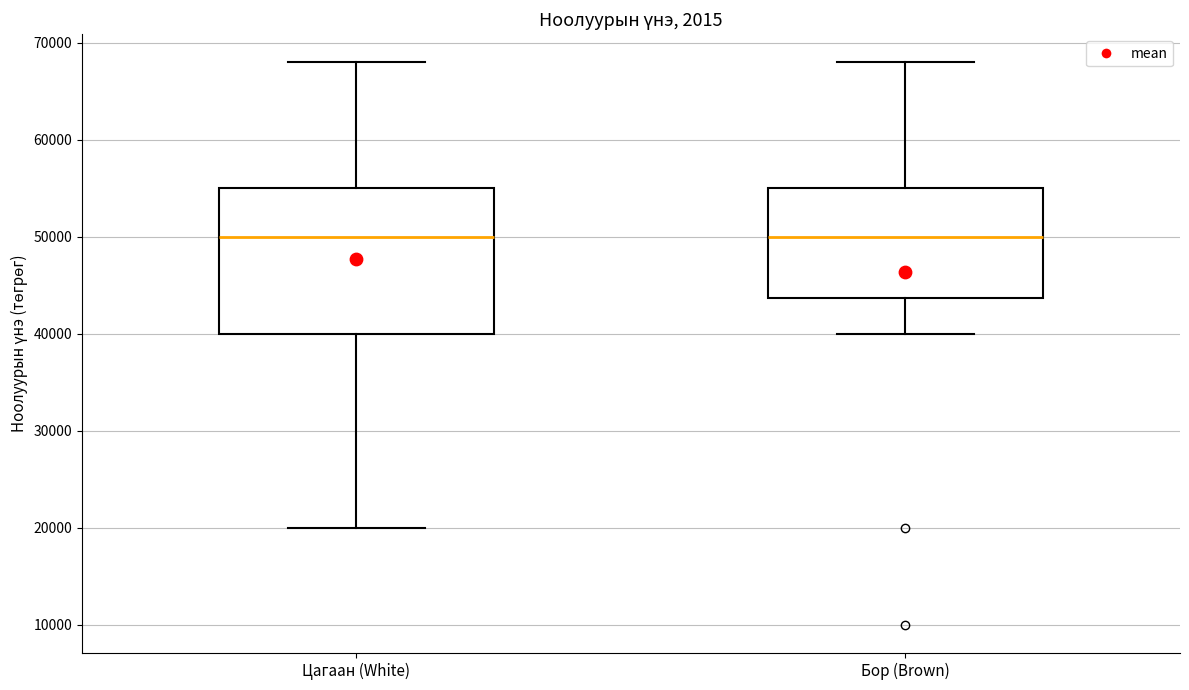

Reading left to right, read every box against the y-axis: the position of its median line, the range the box covers, and the ends of its whiskers. The values are not printed on the chart, so give them approximately, as read against the axis.

Цагаан (White): median 50000, box 40000 to 55000, whiskers 20000 to 68000
Бор (Brown): median 50000, box 44000 to 55000, whiskers 40000 to 68000